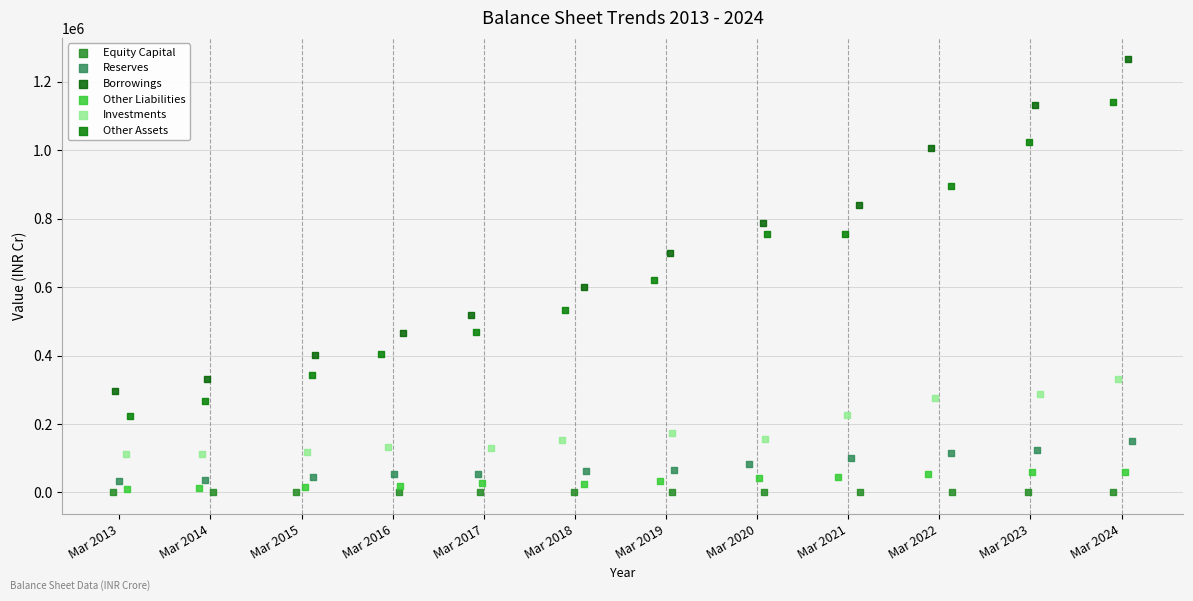

What are all the series names shown in the legend?

Equity Capital, Reserves, Borrowings, Other Liabilities, Investments, Other Assets